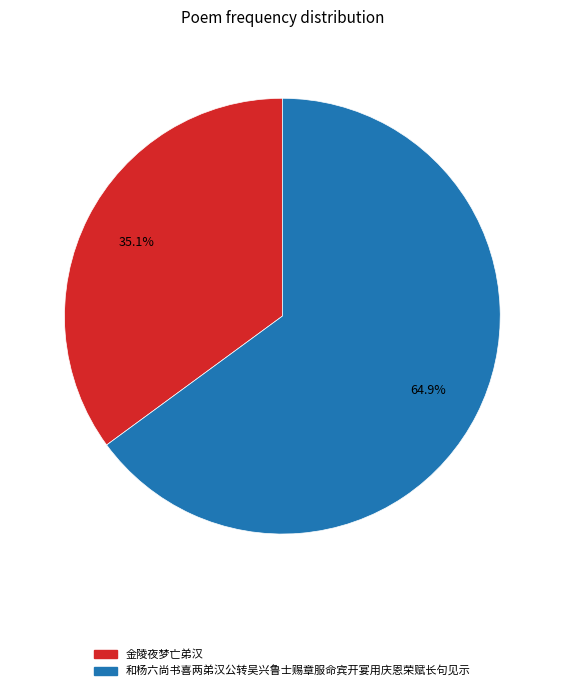

To the nearest percent, what is the combined percentage of 金陵夜梦亡弟汉 and 和杨六尚书喜两弟汉公转吴兴鲁士赐章服命宾开宴用庆恩荣赋长句见示?

100%